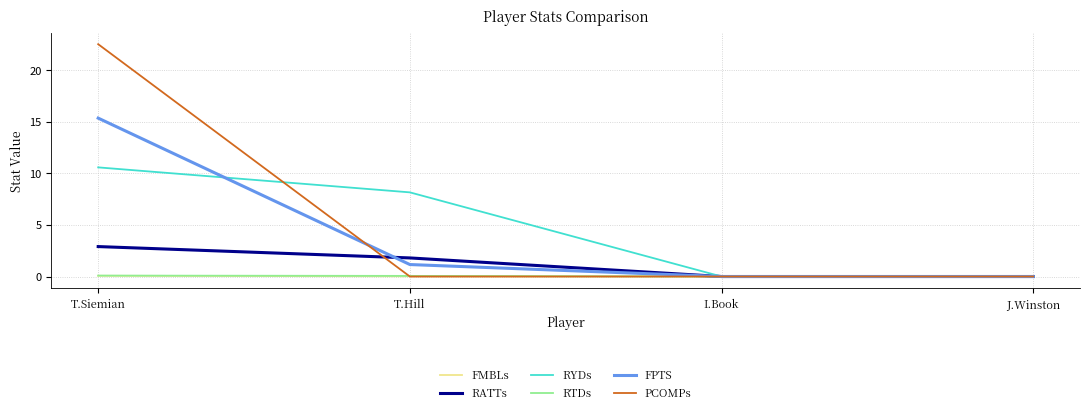

Where does the RATTs series first go above 1?

T.Siemian